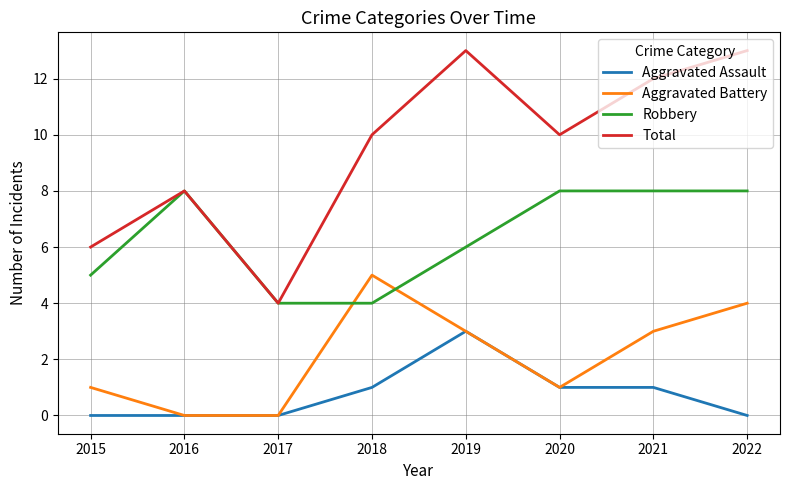

What is the difference between the highest and lowest values at 2018?

9